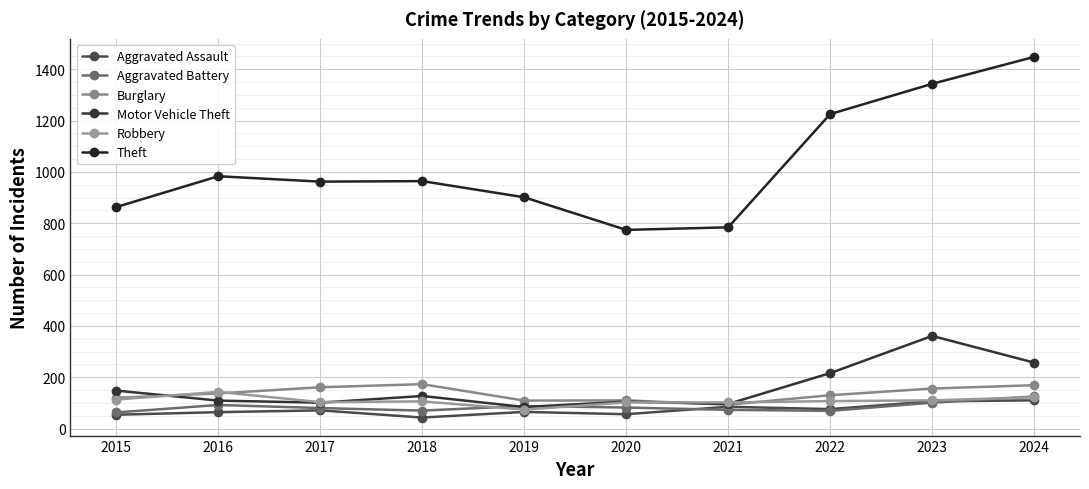

Is it true that Aggravated Battery equals 92 at 2016?

True